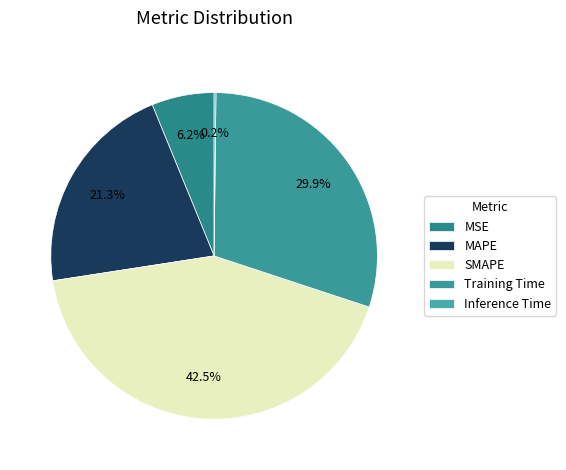

To the nearest percent, what is the difference between the SMAPE and MSE slice percentages?

36%